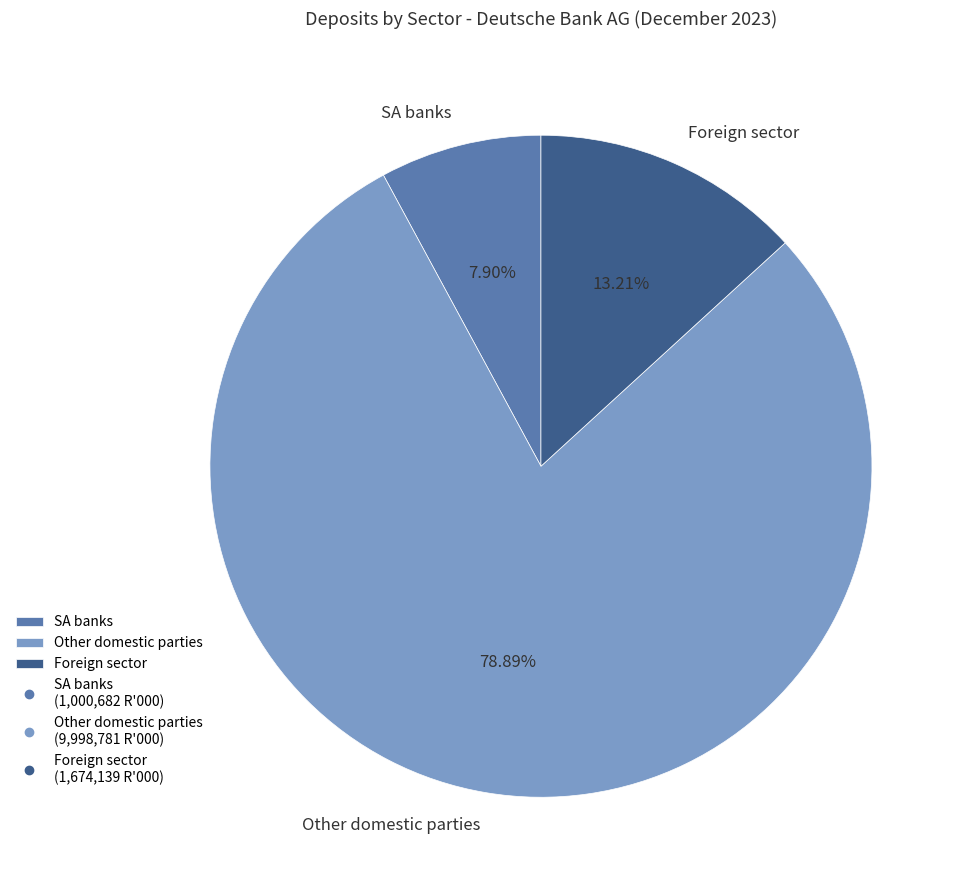

What is the majority slice?

Other domestic parties